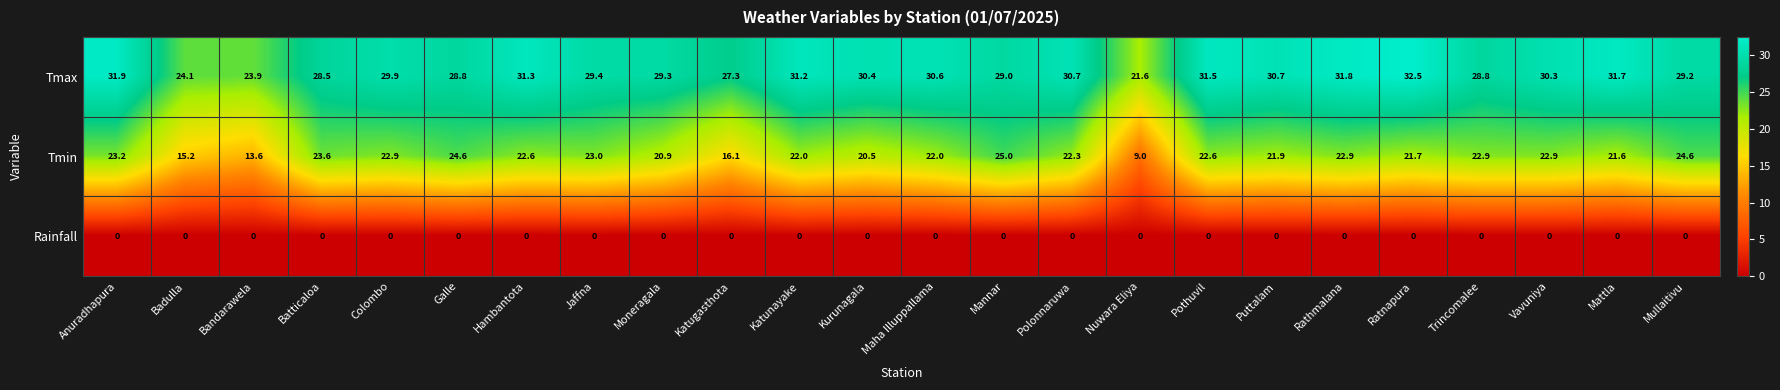

True or false: Tmin has a value of 20.5 at Kurunagala.

True